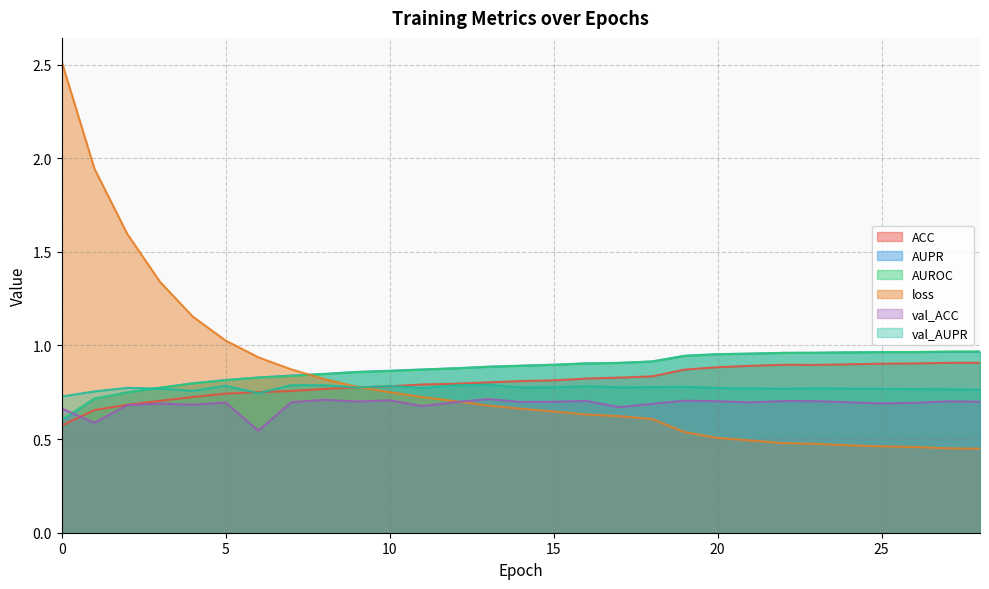

Is it true that val_AUPR equals 0.8 at 9?

True